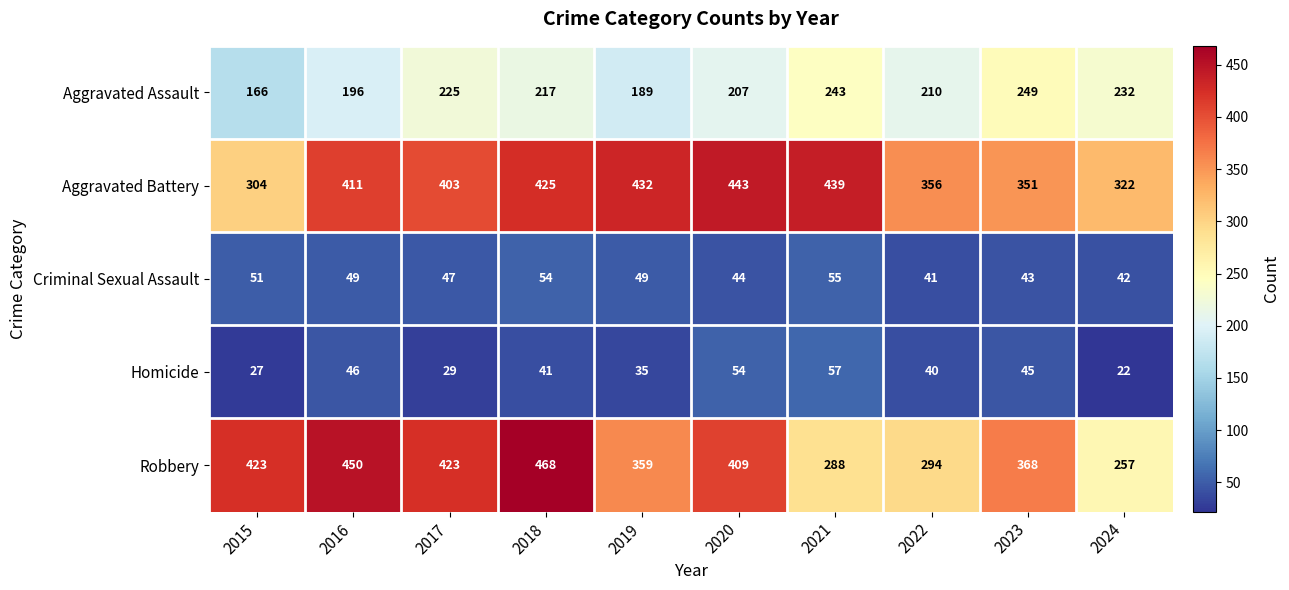

What is the difference between the Criminal Sexual Assault values at 2015 and 2017?

4